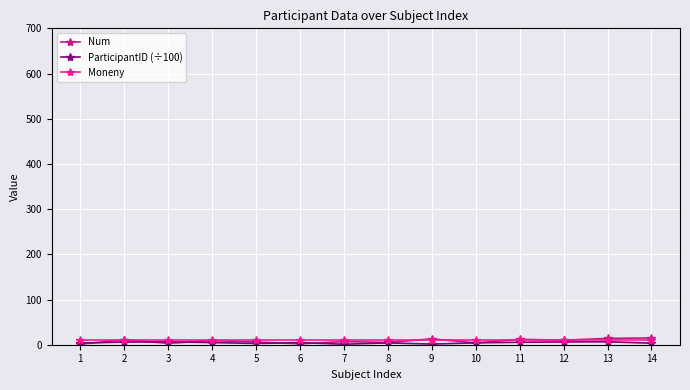

Which series has the widest spread of values?

Num